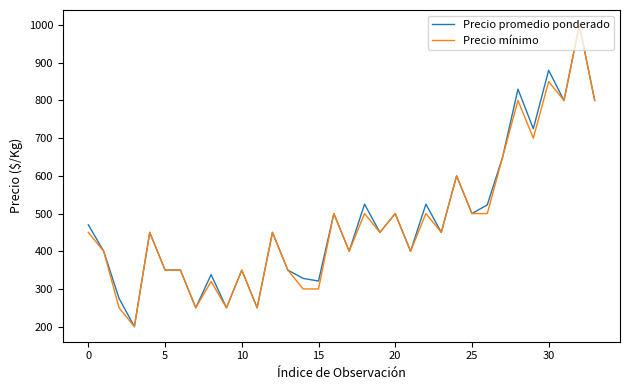

What is the minimum value shown in the chart?

200